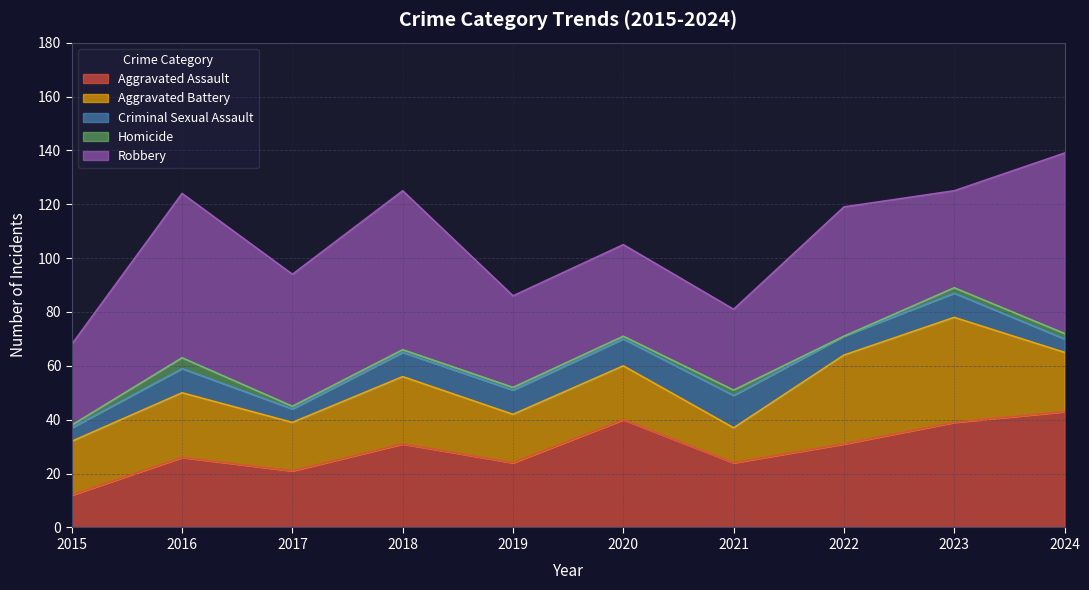

Does the chart display data point markers on the line(s)?

No